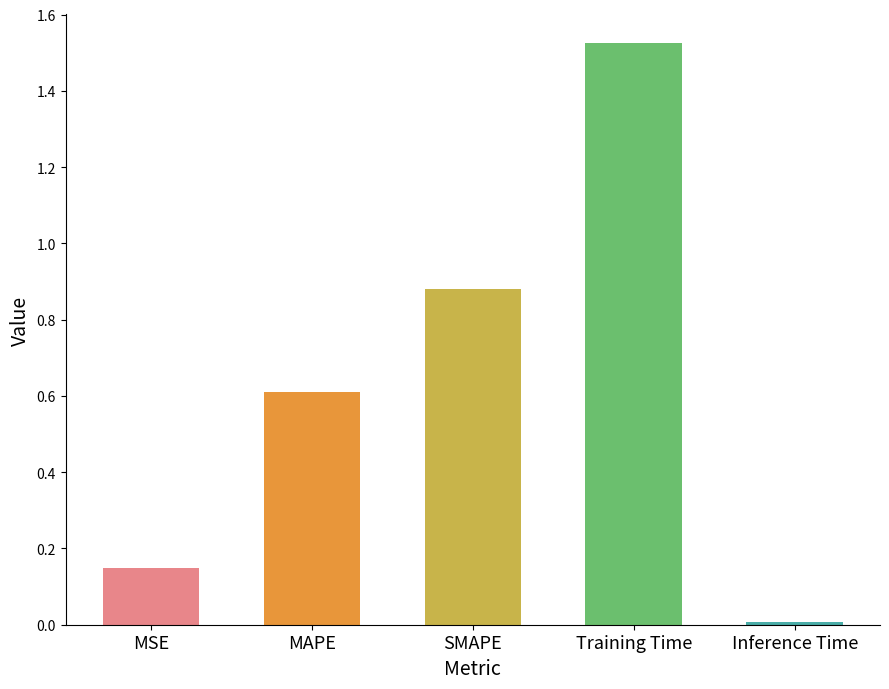

The value at Training Time is 2.6. True or false?

False